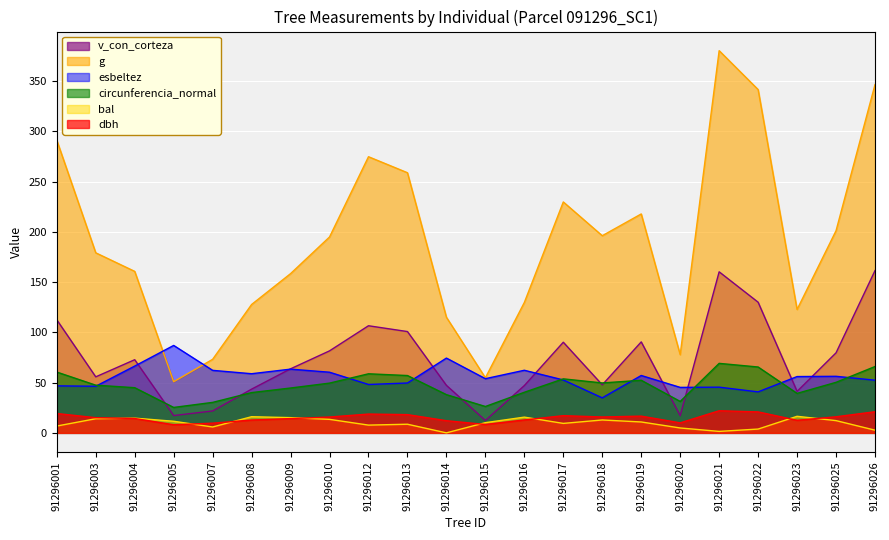

Is it true that g equals 54.8 at 91296015?

True